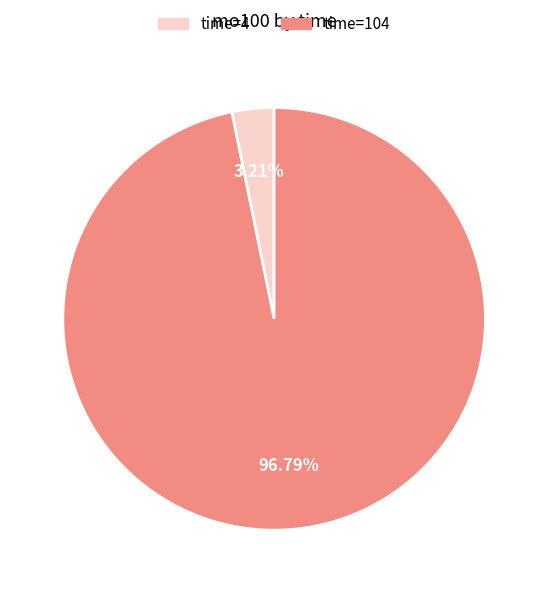

Is there any slice that represents more than half of the pie?

Yes